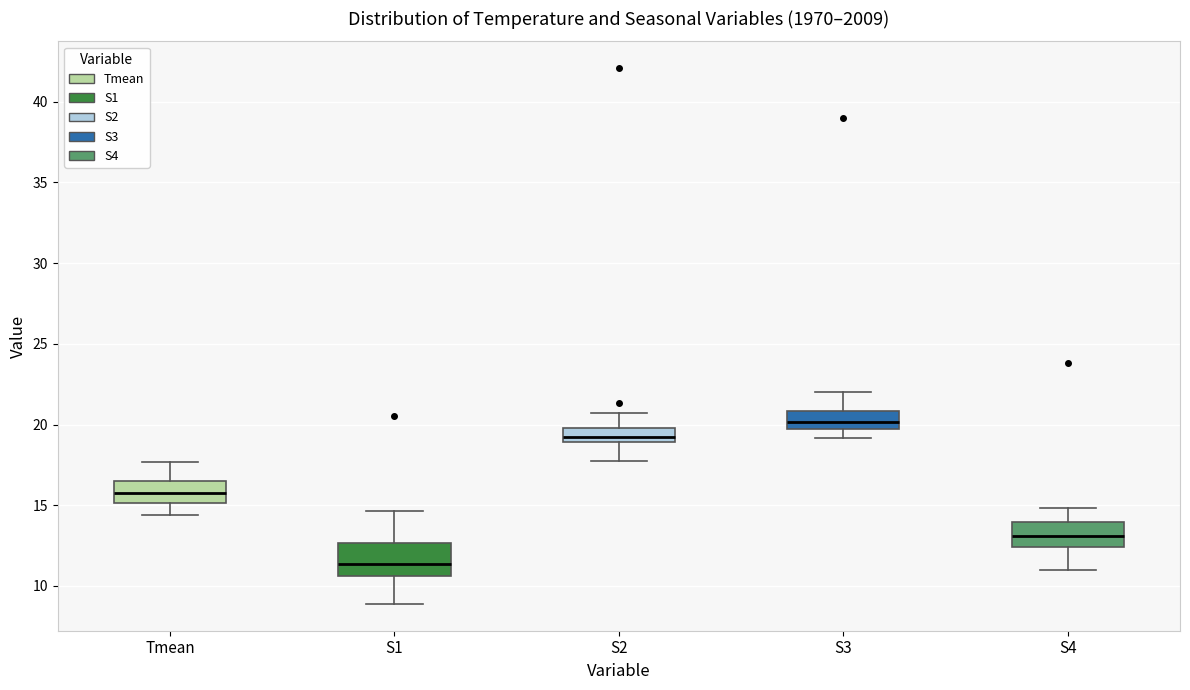

Which box has the lowest median line?

S1